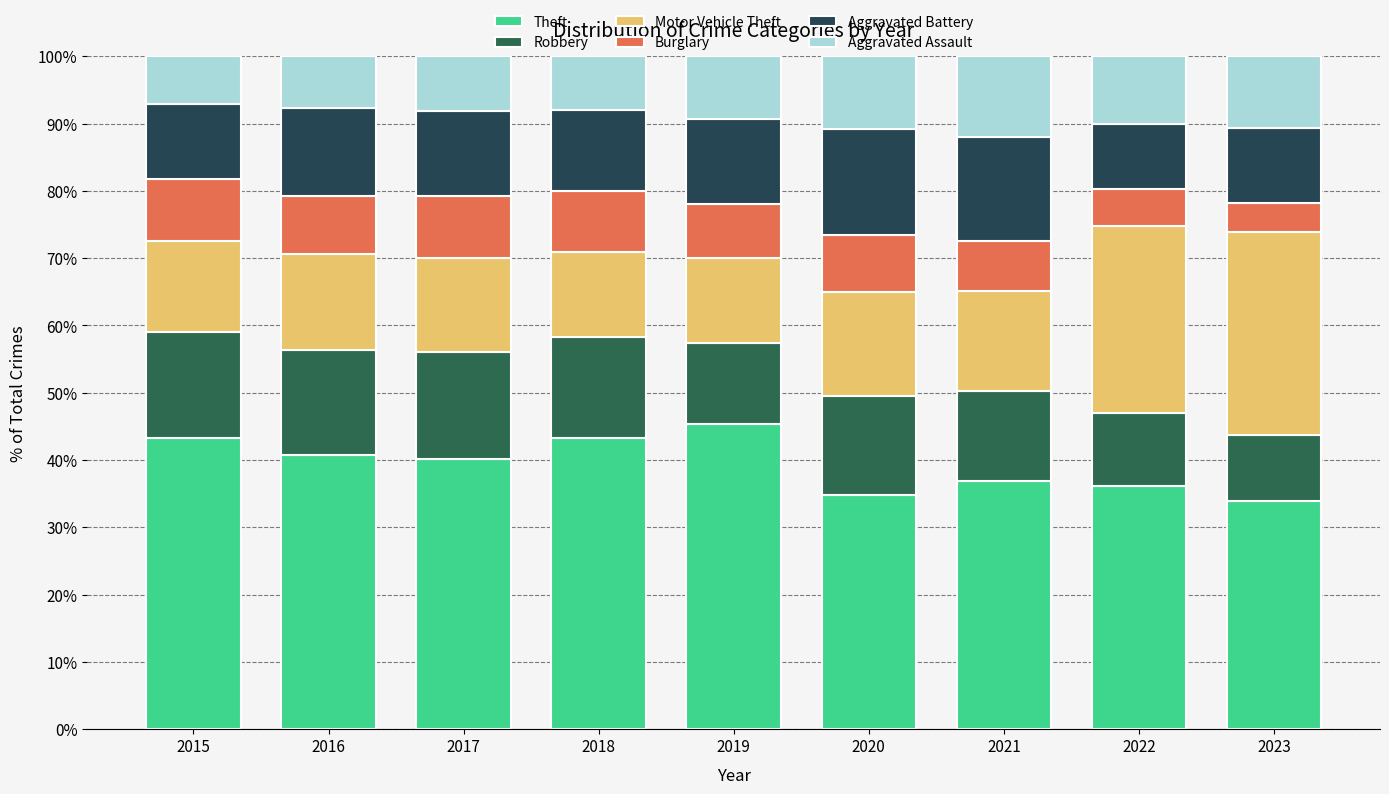

Are the bars horizontal?

No